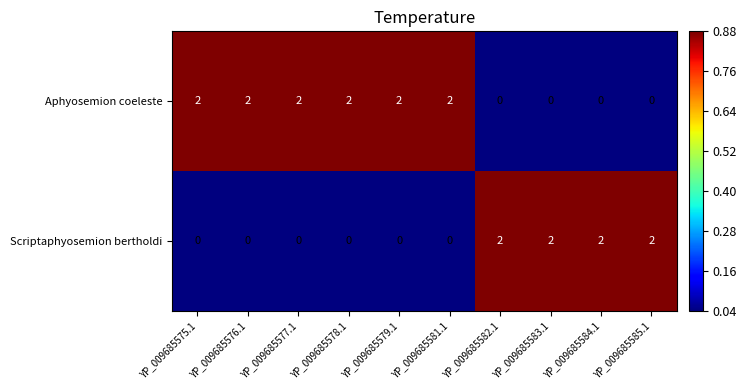

True or false: Scriptaphyosemion bertholdi has a value of 2 at YP_009685584.1.

True